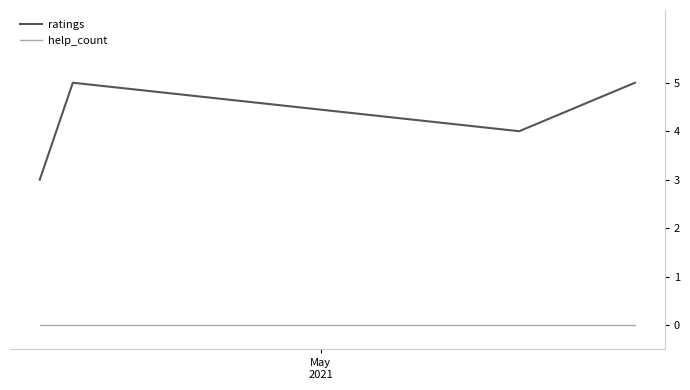

Does the chart display data point markers on the line(s)?

No